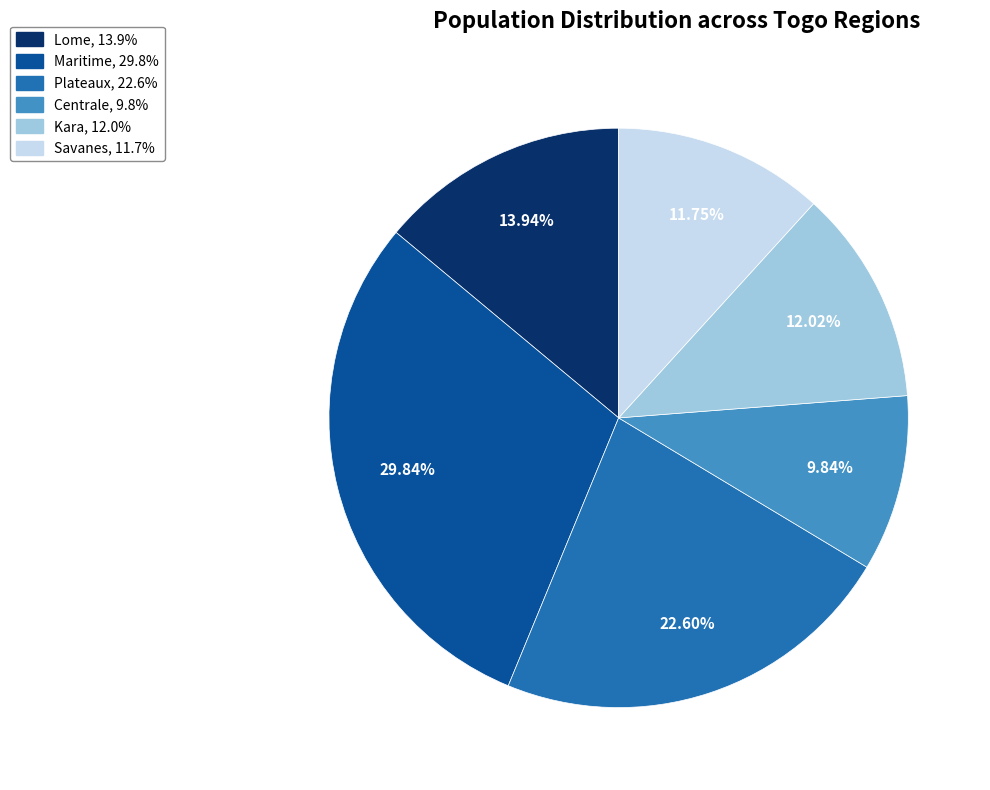

Does Plateaux represent more than half of the total?

No